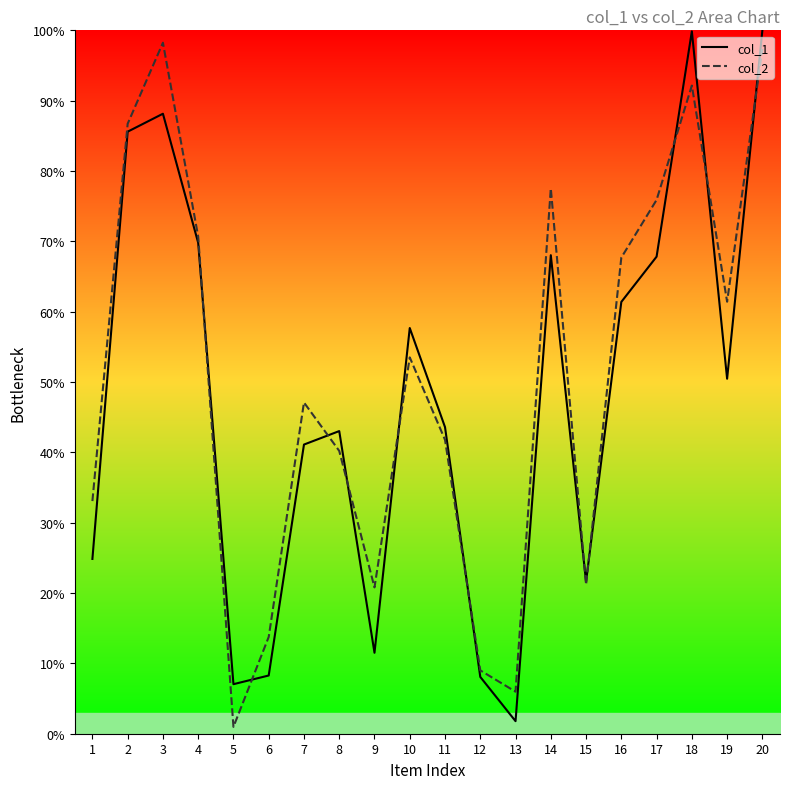

What is the difference between the highest and lowest values at 16?

6.3